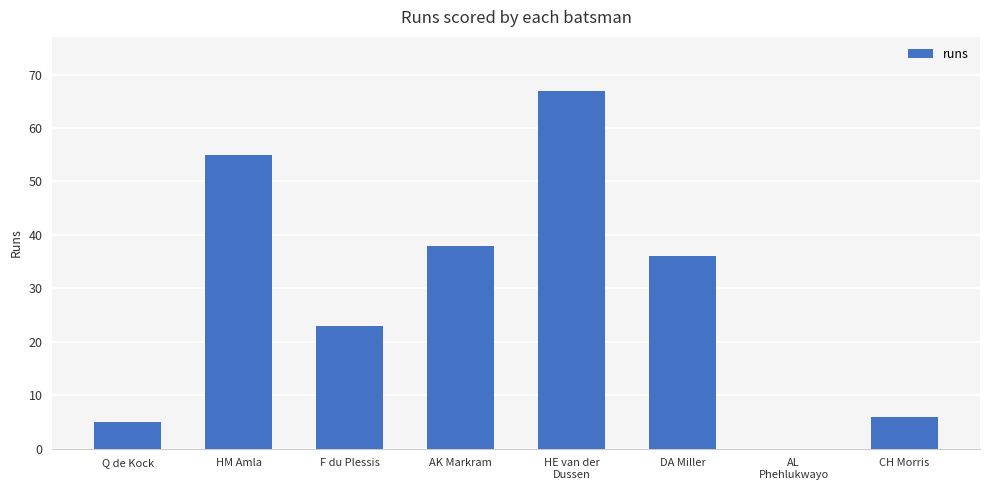

Between DA Miller and Q de Kock, which is larger?

DA Miller